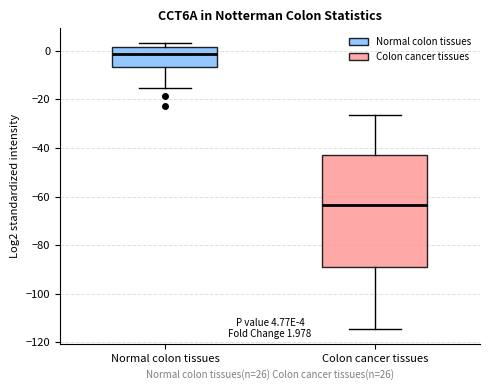

Which box has the lowest median line?

Colon cancer tissues